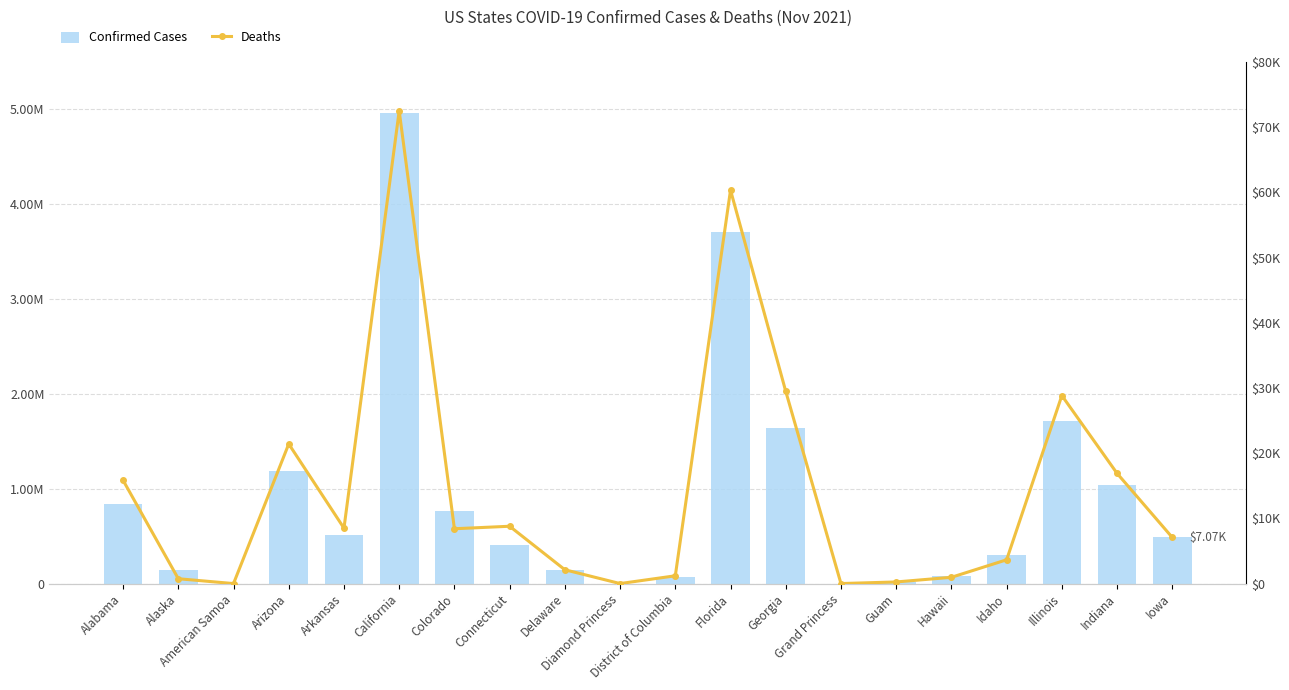

At which label does Confirmed Cases first exceed 494407?

Alabama